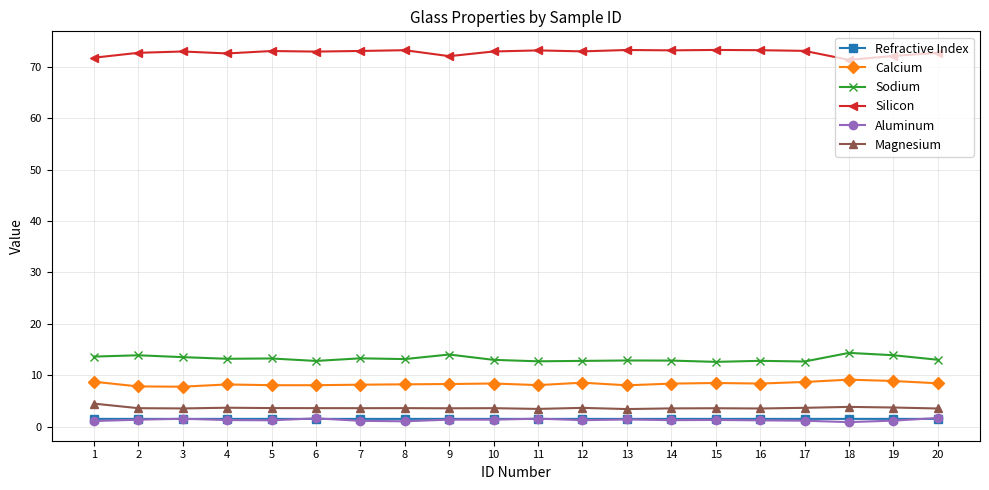

True or false: Refractive Index and Silicon cross at least once.

False